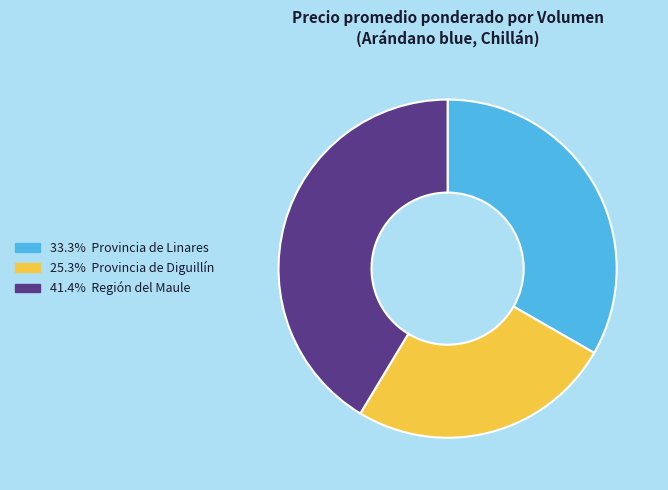

Does any single category account for the majority?

No